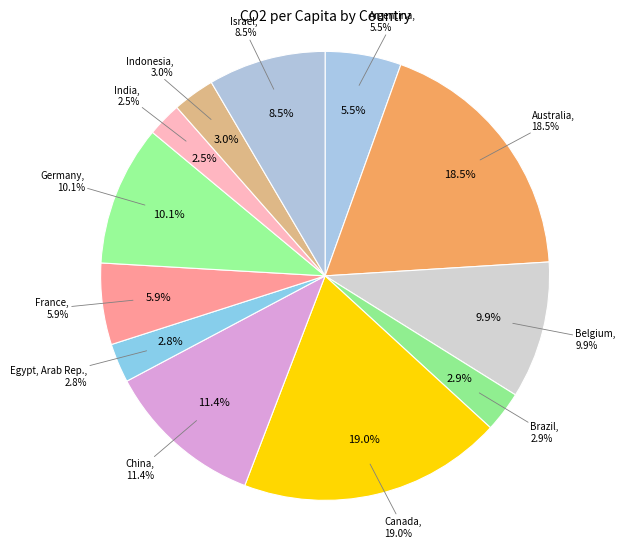

Which has a higher value, Belgium or India?

Belgium